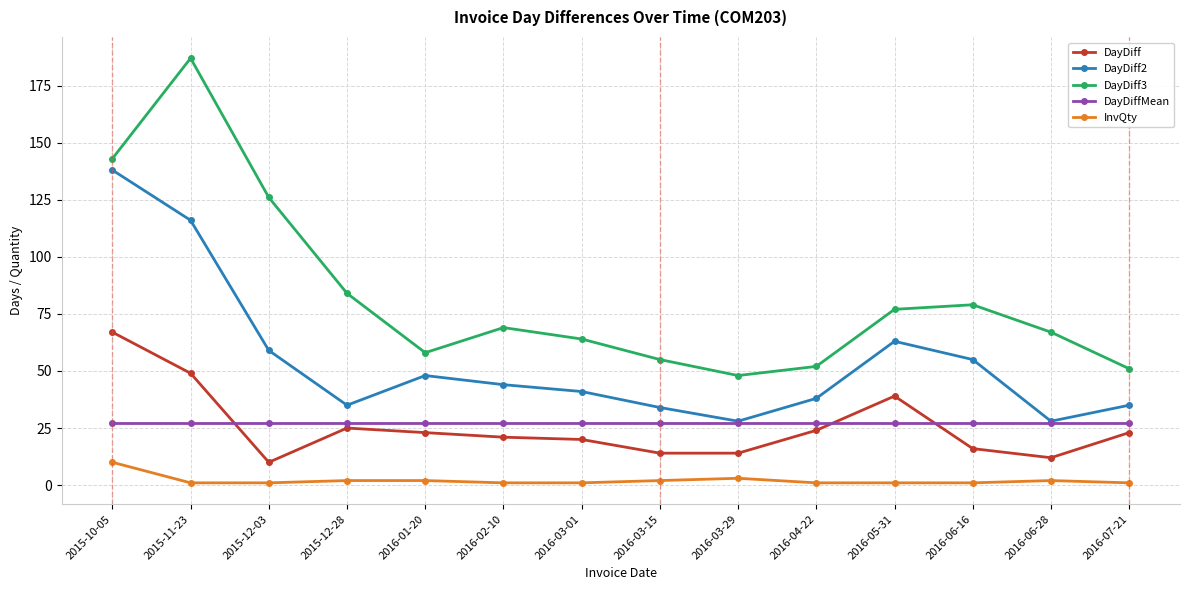

What is the difference between the InvQty values at 2016-03-29 and 2015-12-28?

1.0